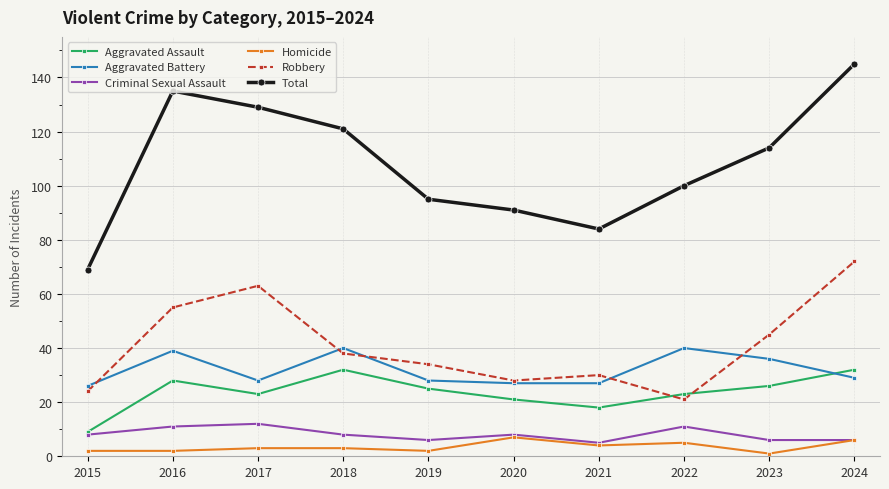

What is the total value across all series at 2019?

190